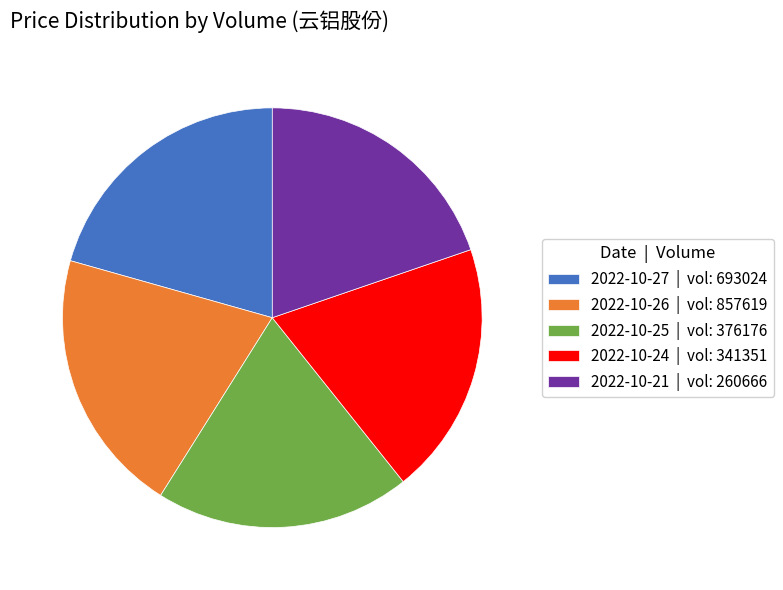

Between 2022-10-21 | vol: 260666 and 2022-10-27 | vol: 693024, which is larger?

2022-10-27 | vol: 693024